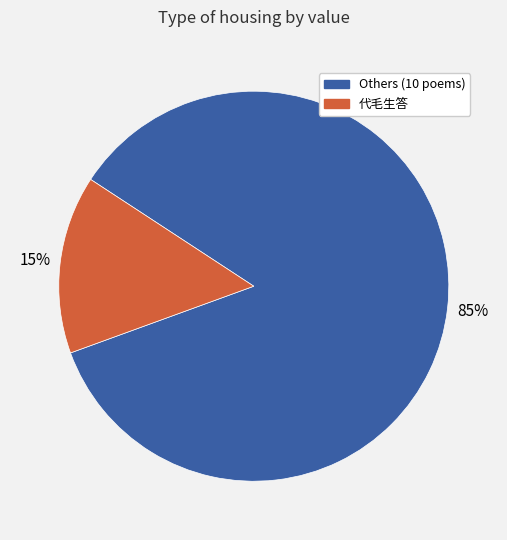

Which category has the smallest portion of the pie?

代毛生答